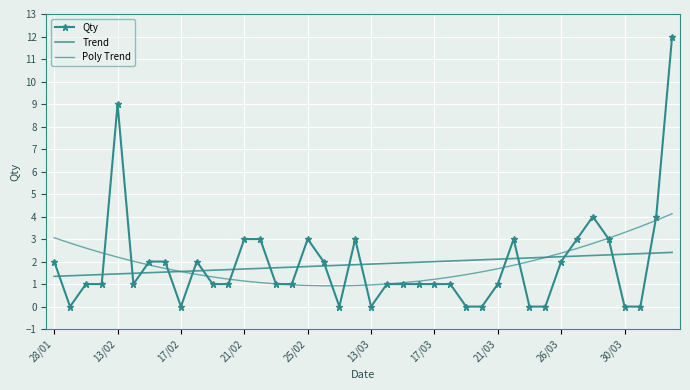

At how many categories does at least one series exceed 5?

2